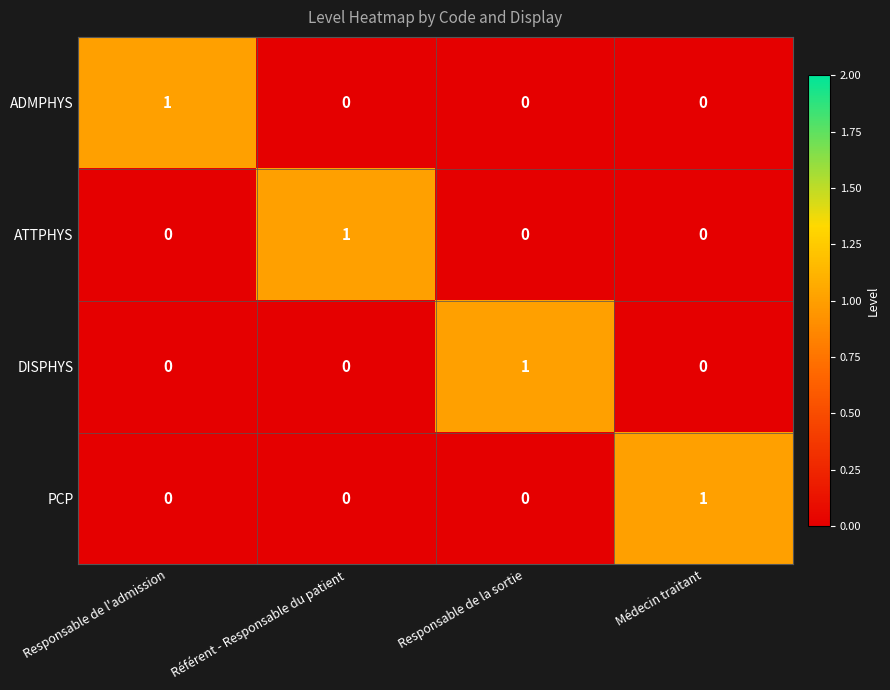

Which category has the highest value in the PCP series?

Médecin traitant